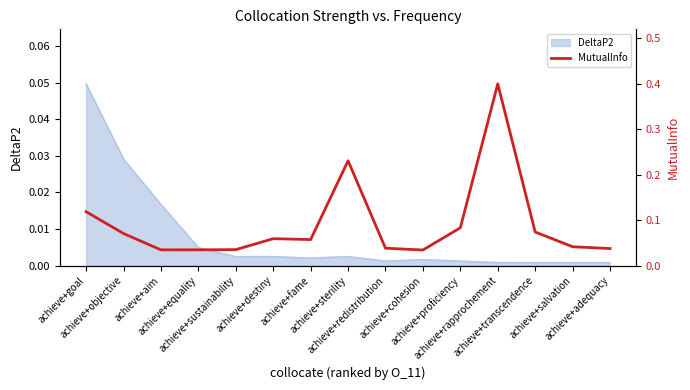

The value at achieve+salvation is 0.0. True or false?

False